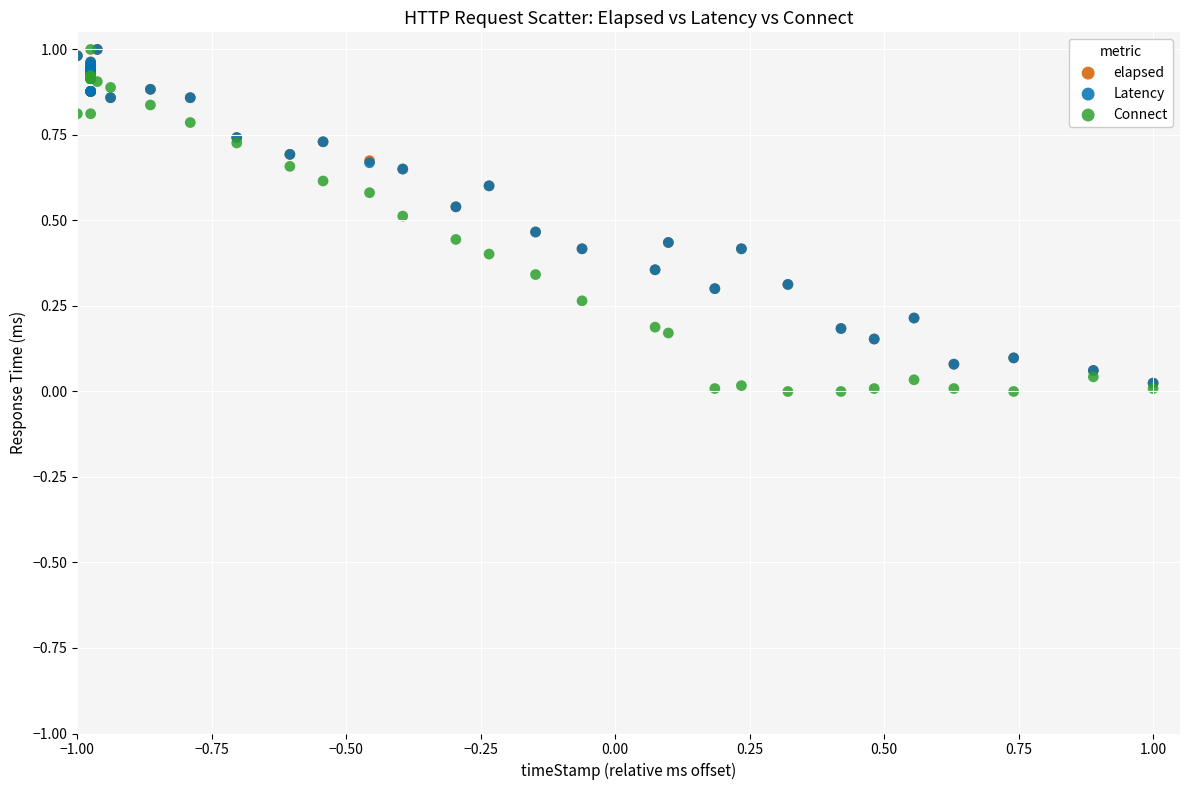

What are all the series names shown in the legend?

elapsed, Latency, Connect